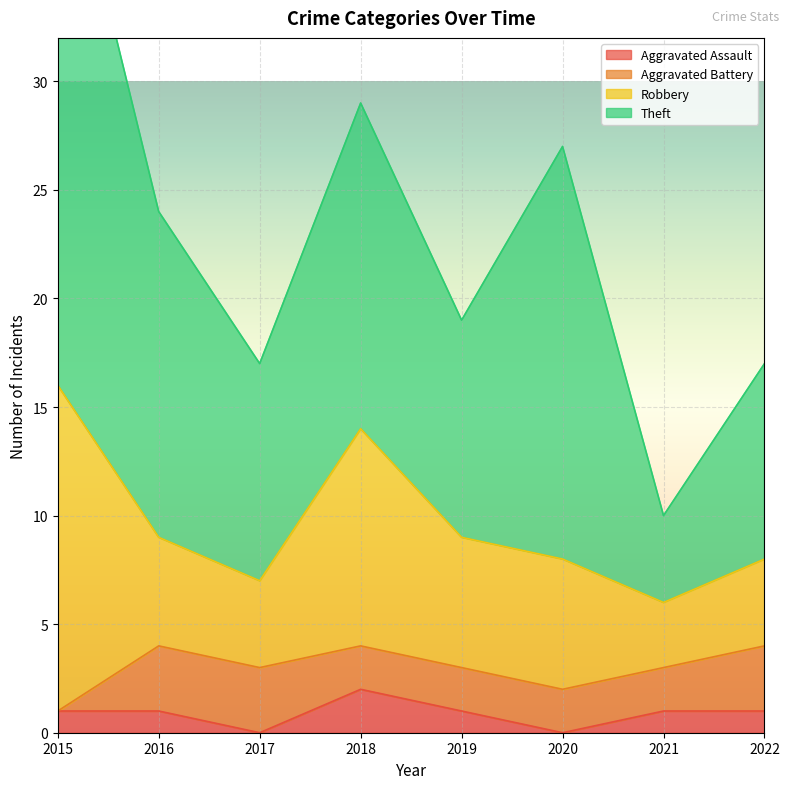

What value does the Theft series have at 2019, to the nearest 5?

10